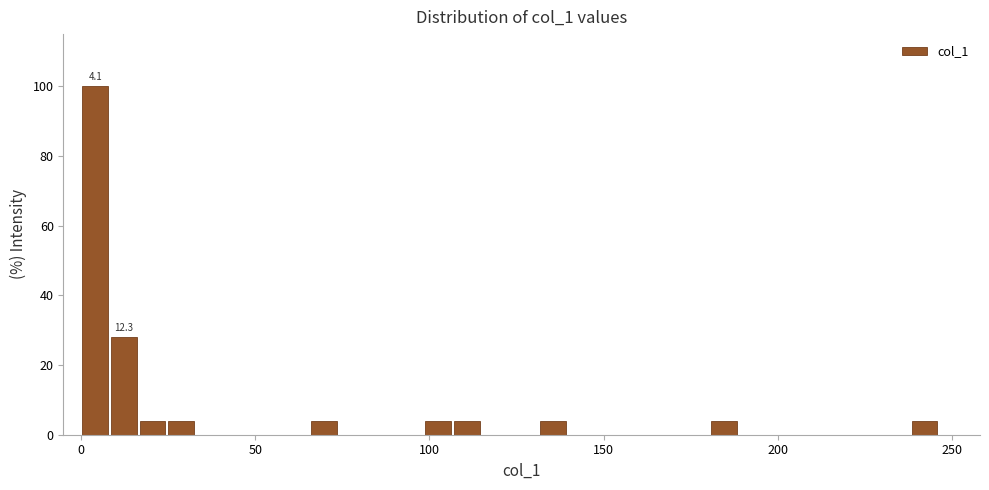

Read against the x-axis, roughly where is the centre of the tallest bar?

5